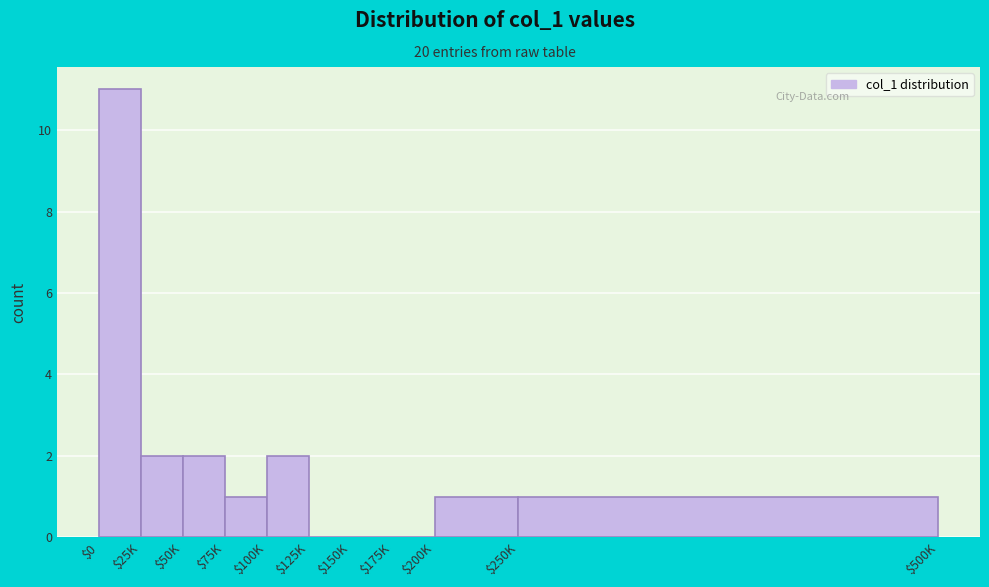

Which label corresponds to the largest value in the chart?

$0